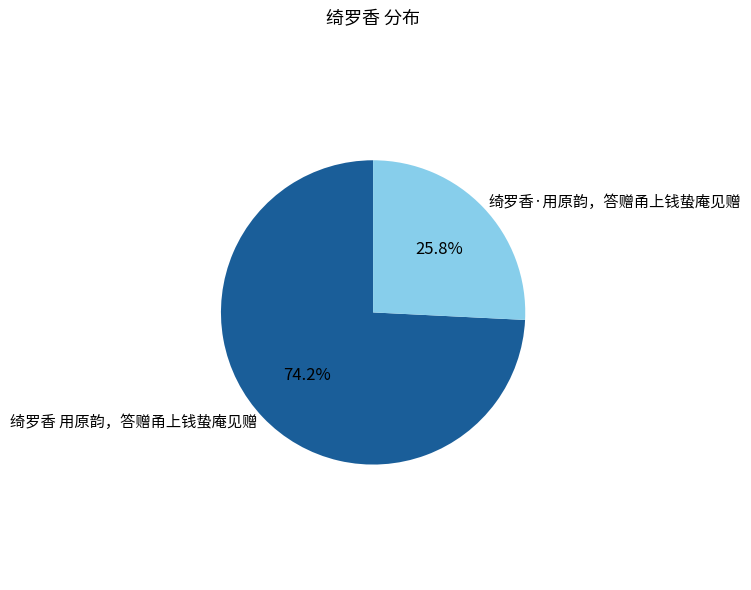

How many segments does this pie chart have?

2